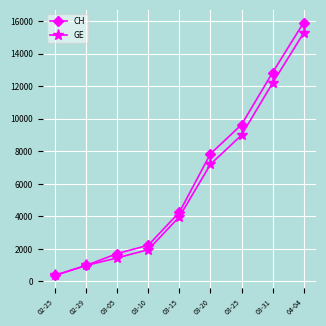

Which category has the lowest value in the CH series?

02-25